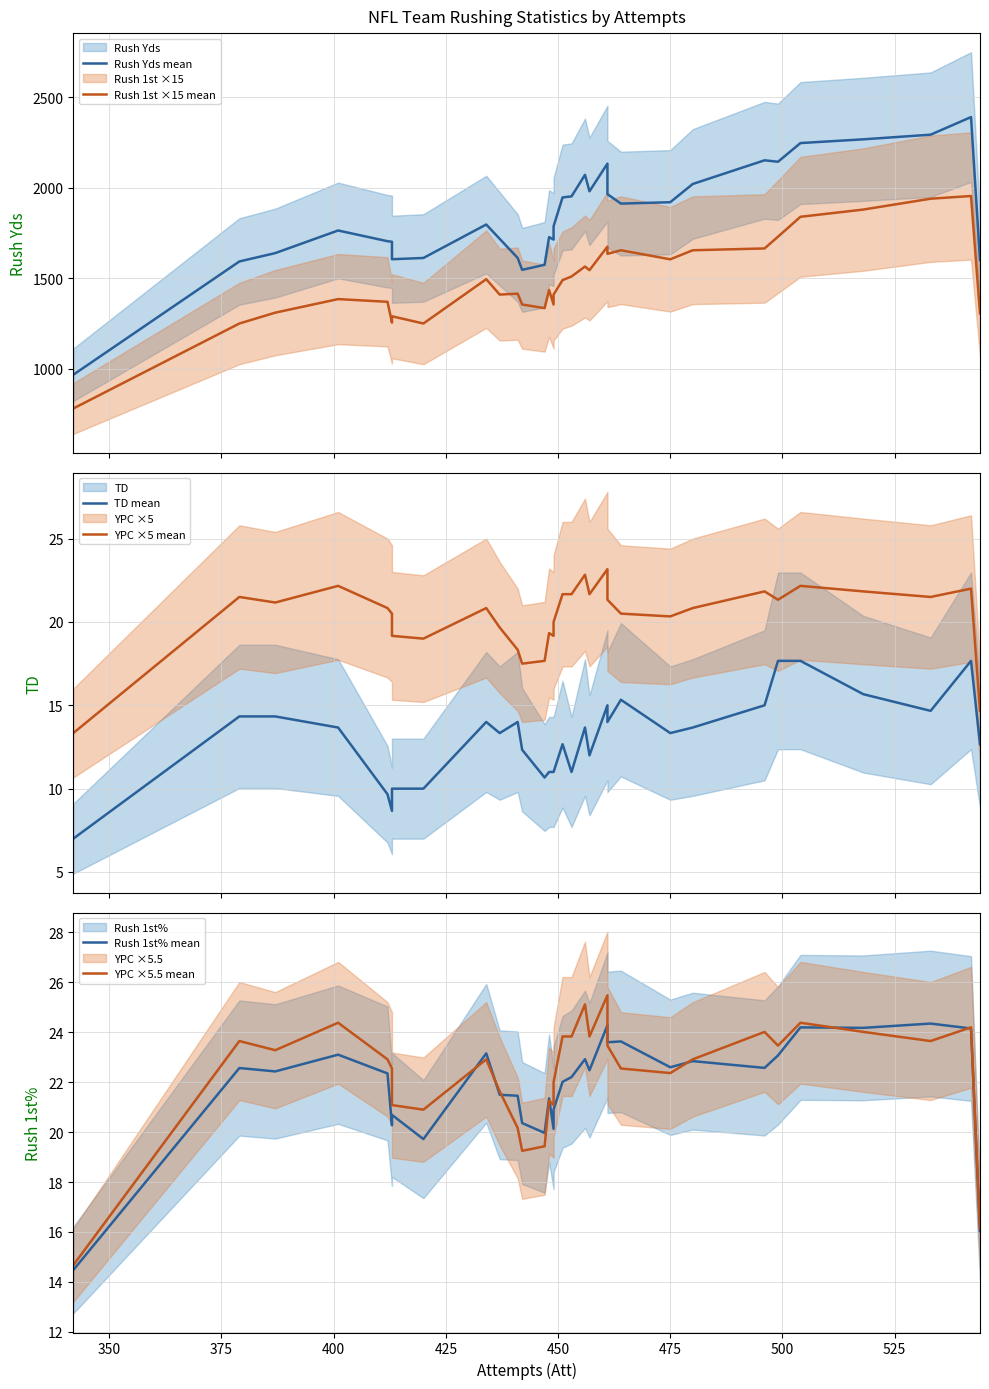

What is the difference between the second highest and minimum values in the YPC ×5 mean series?

9.5